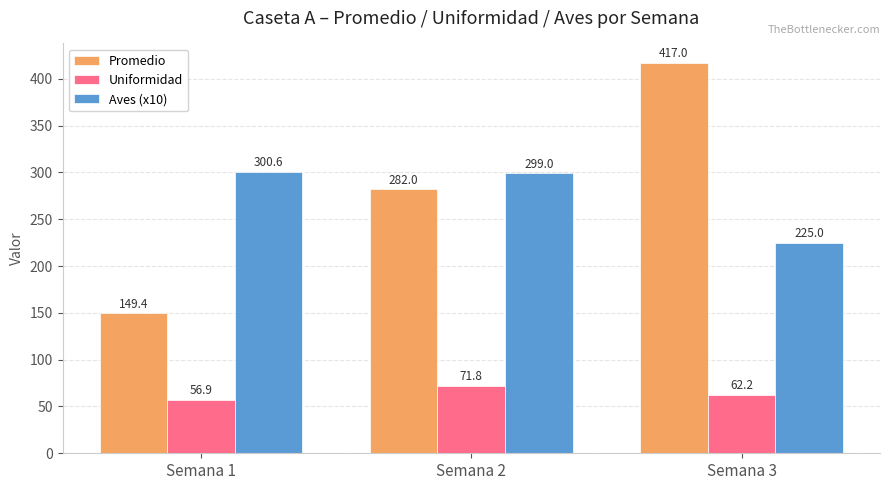

Reading right to left, transcribe all the data shown in this chart.

Promedio: Semana 3=417.0	Semana 2=282.0	Semana 1=149.4
Uniformidad: Semana 3=62.2	Semana 2=71.8	Semana 1=56.9
Aves (x10): Semana 3=225.0	Semana 2=299.0	Semana 1=300.6